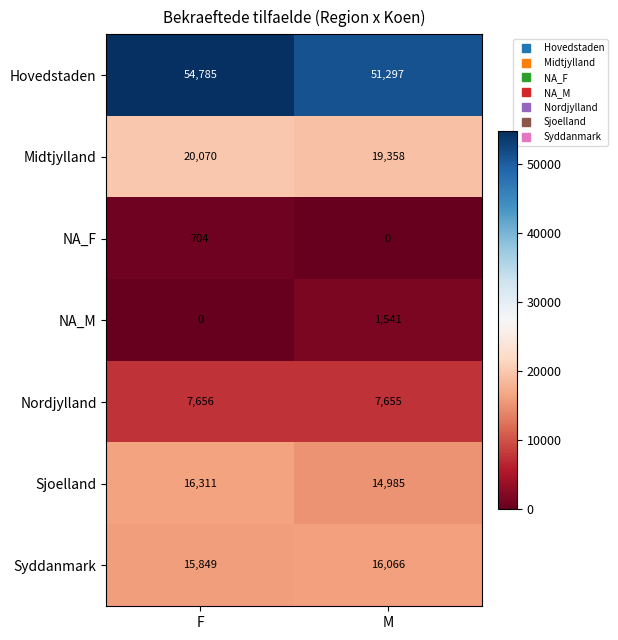

Is it true that NA_M equals 1541 at M?

True